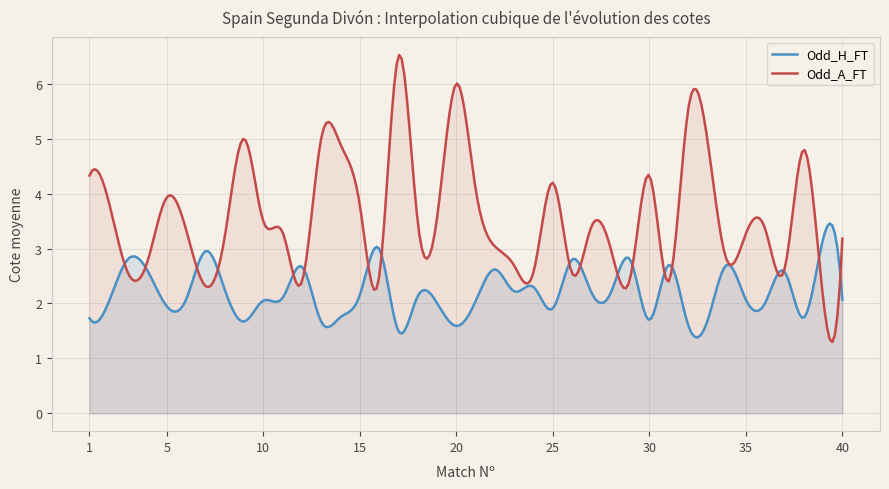

True or false: Odd_H_FT has a value of 0.8 at 20.

False